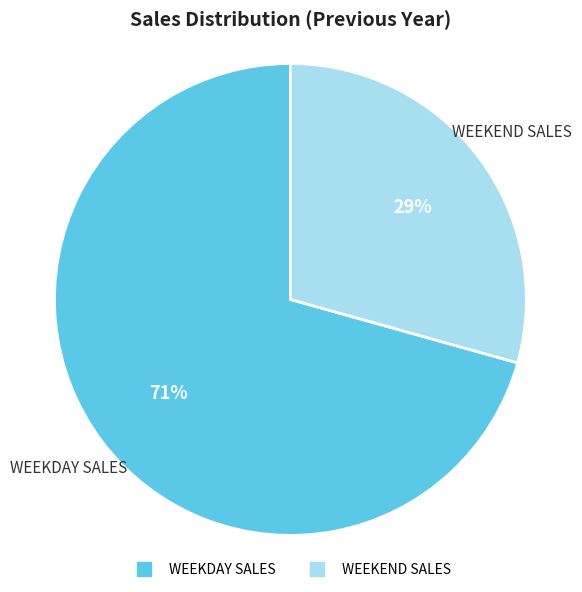

The WEEKDAY SALES slice represents 62% of the pie. True or false?

False